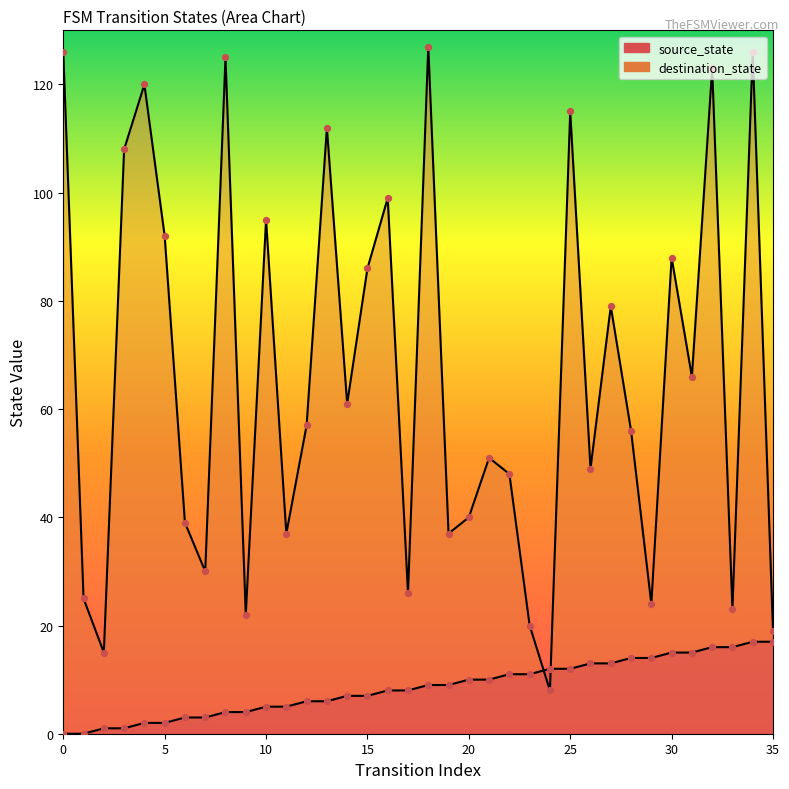

Which series has the largest Y range (max minus min)?

destination_state